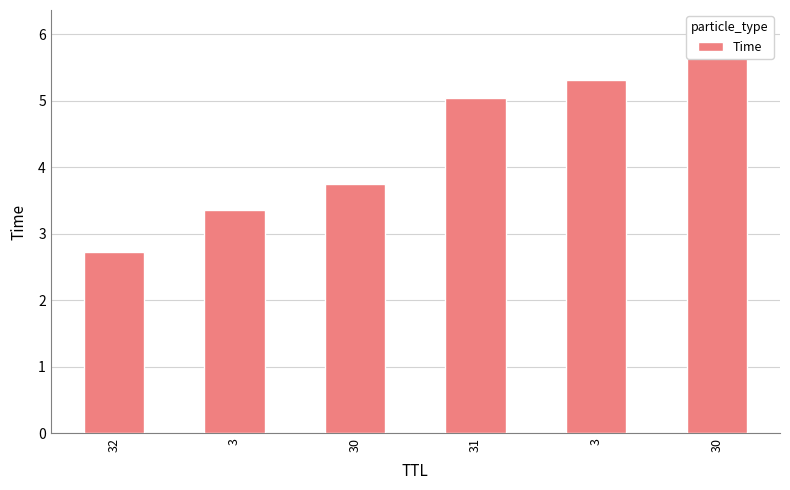

What is the difference between the maximum and minimum values?

3.3